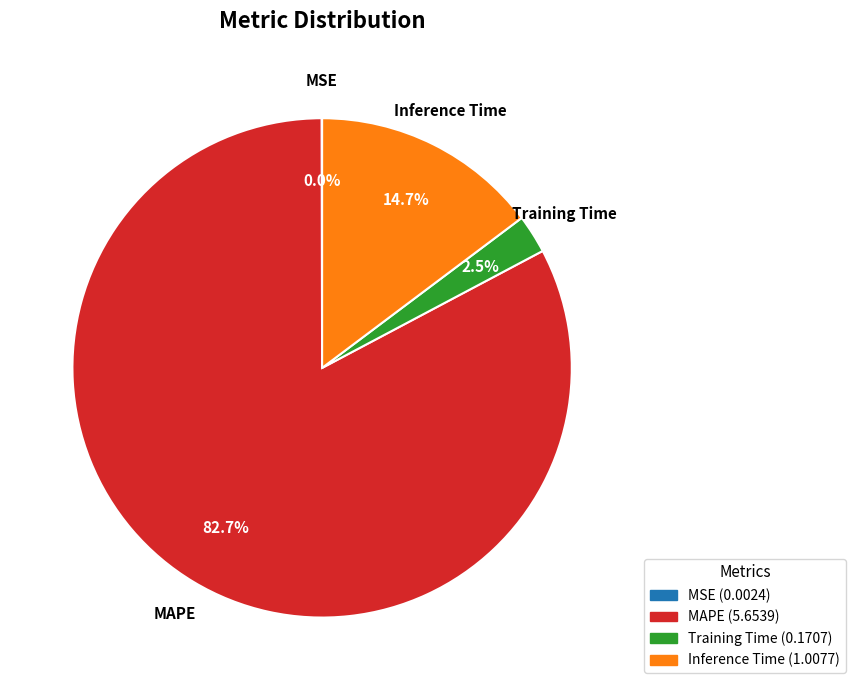

To the nearest percent, what is the difference between the MAPE and Inference Time slice percentages?

68%